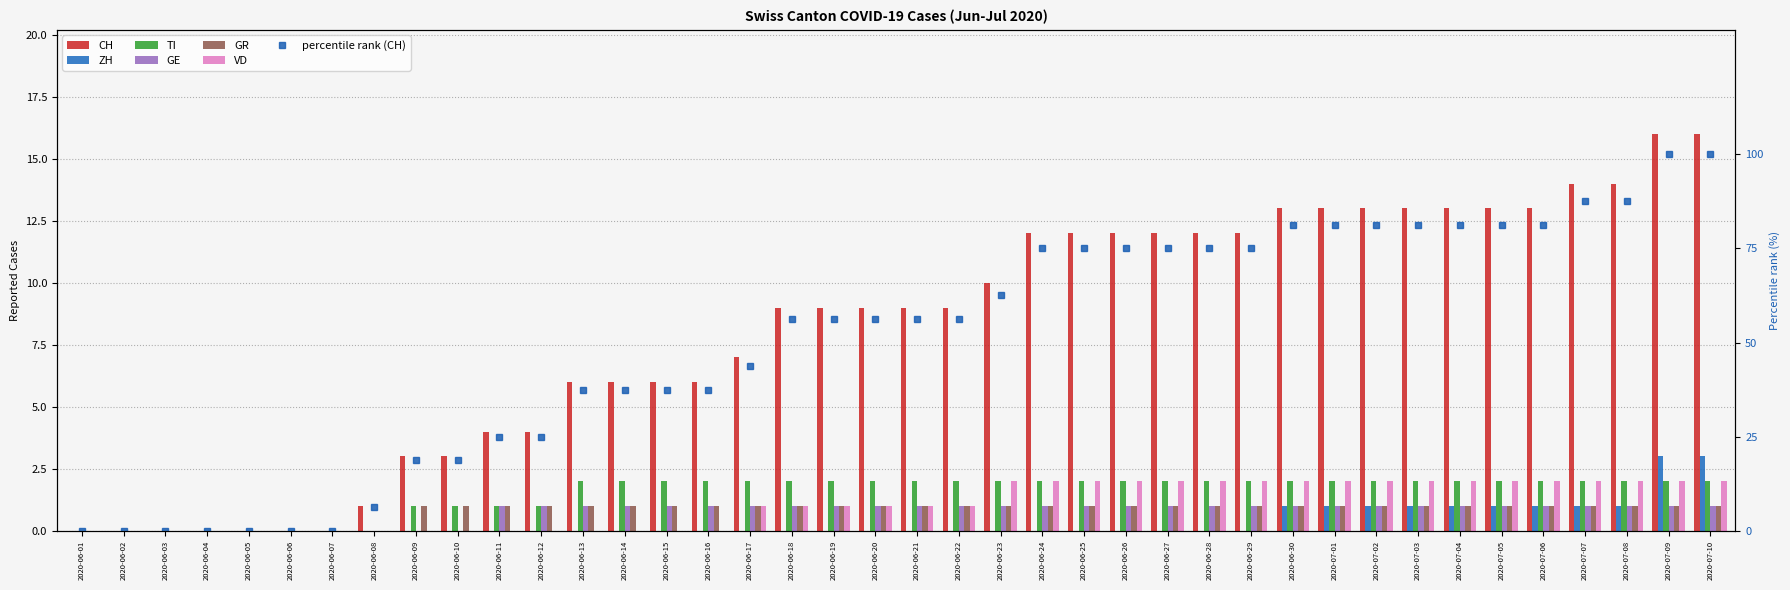

How many values in the CH series are below 9?

17